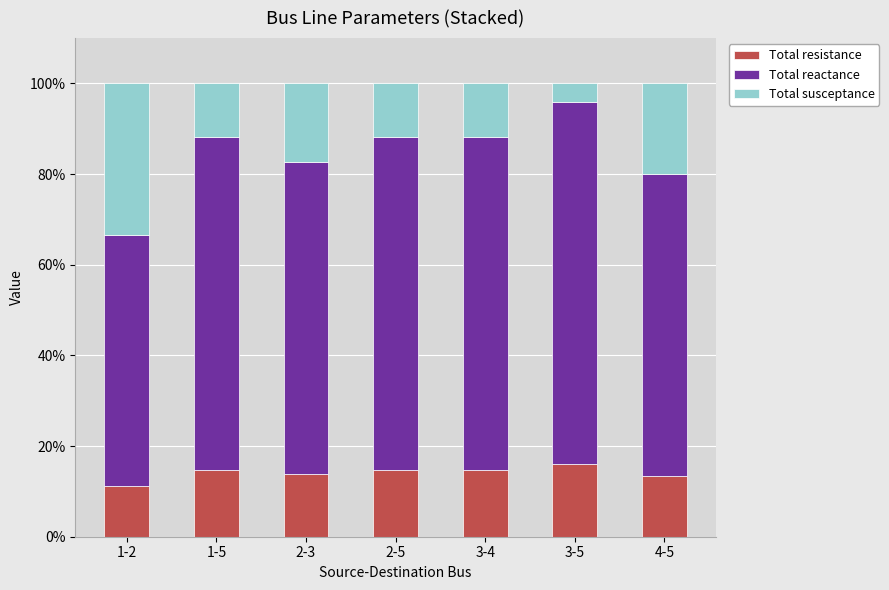

What is the sum of the Total resistance values at 1-2 and 3-4?

25.8